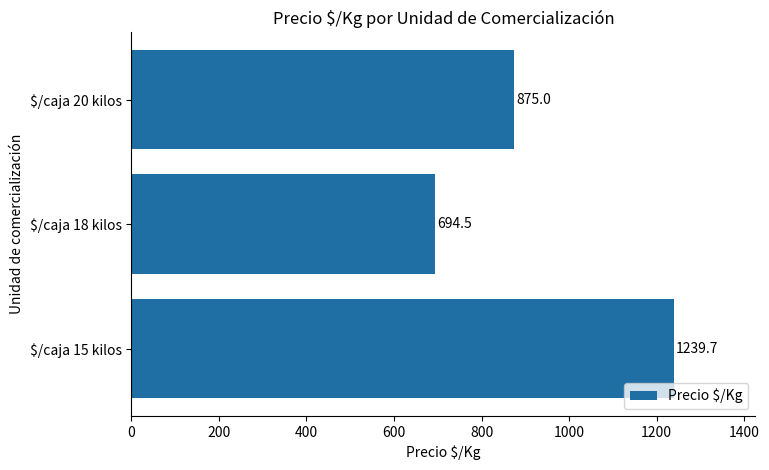

Reading bottom to top, list all the values displayed in this chart.

1239.7	694.5	875.0